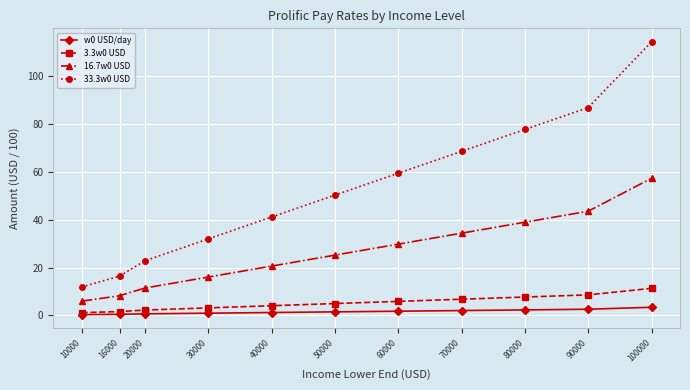

The value of 16.7w0 USD at 30000 is 16.0. True or false?

True